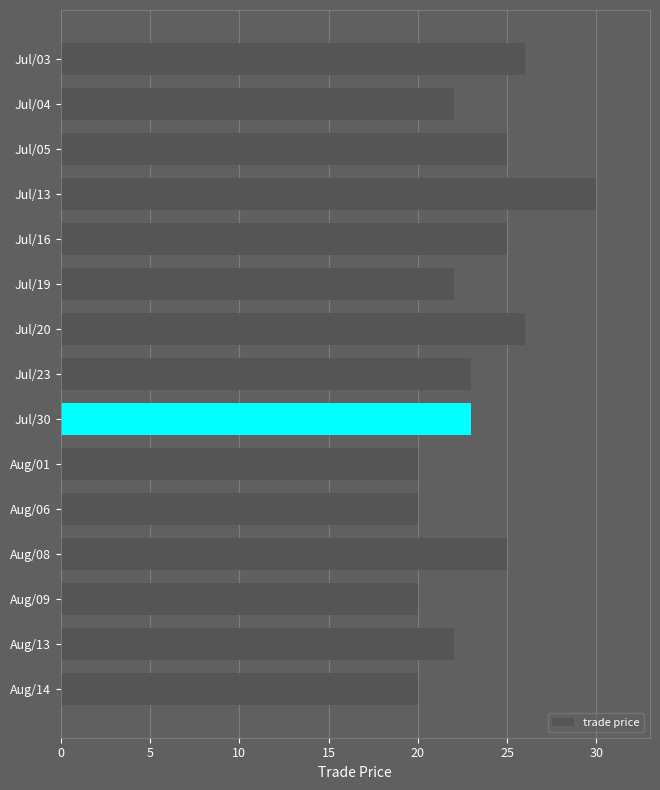

What is the value of the 15th bar from the top?

20